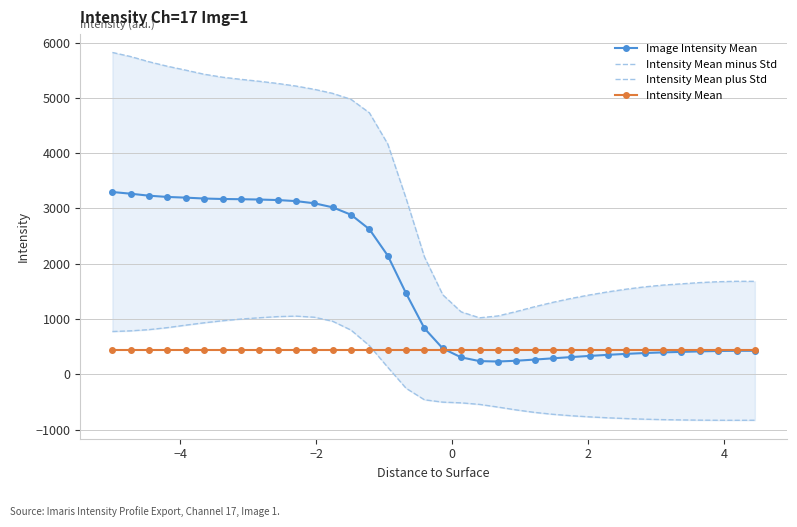

What is the value of the Image Intensity Mean point at the 4th from the left?

3206.6